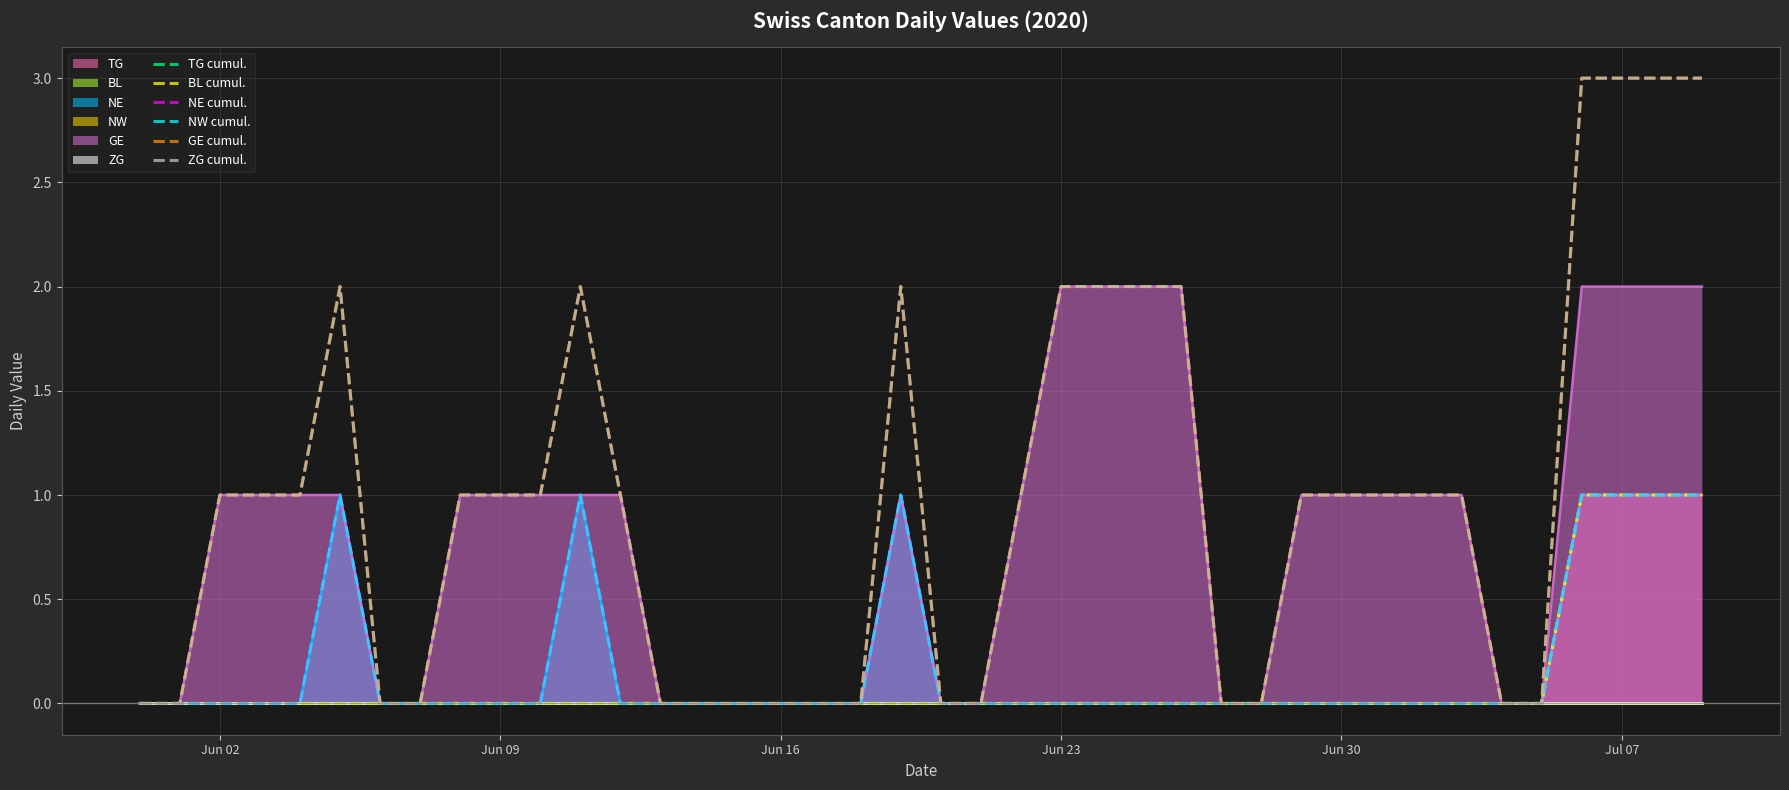

In NE cumul., how many points are higher than both neighbors (excluding endpoints)?

3